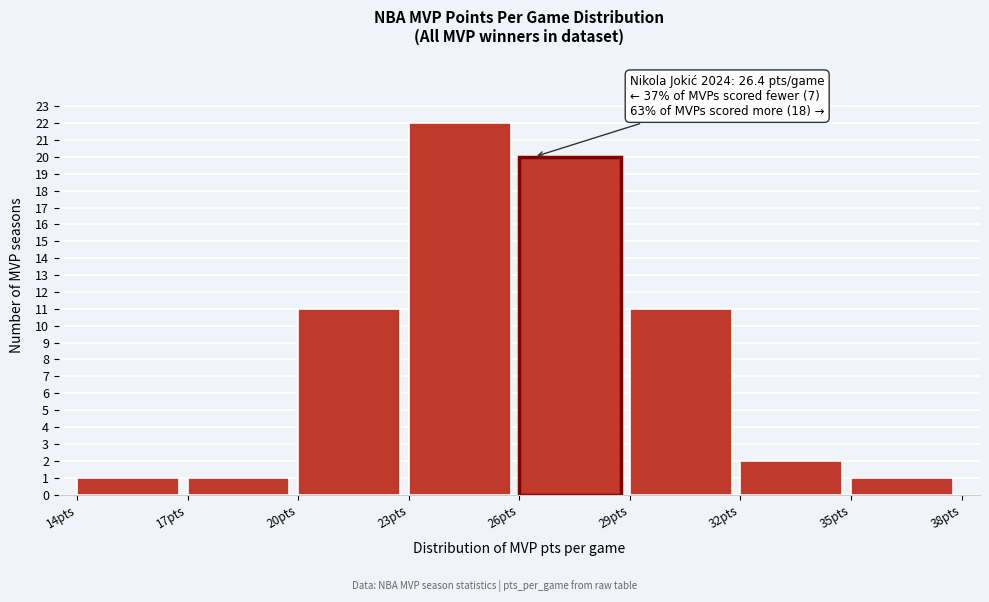

Which range on the x-axis has the tallest bar?

23 to 26